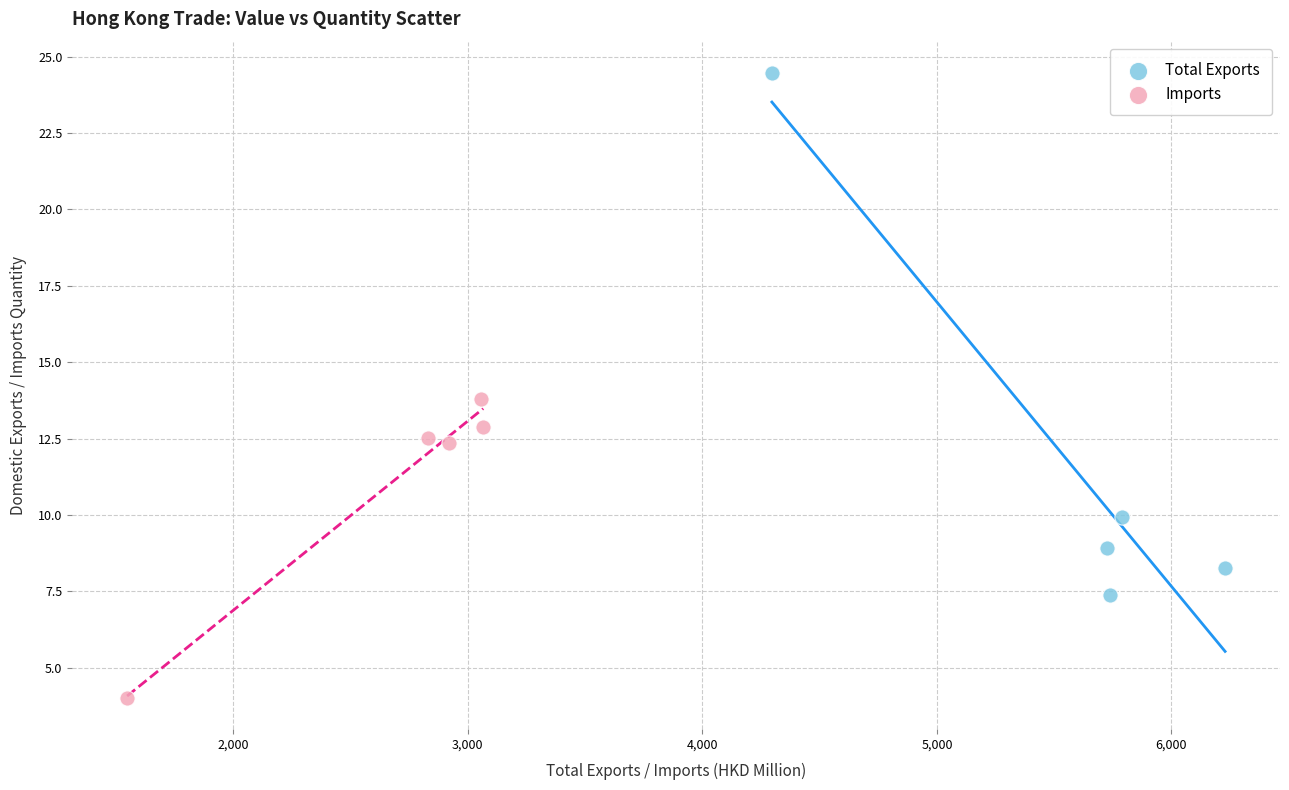

Which series reaches the maximum Y coordinate?

Total Exports